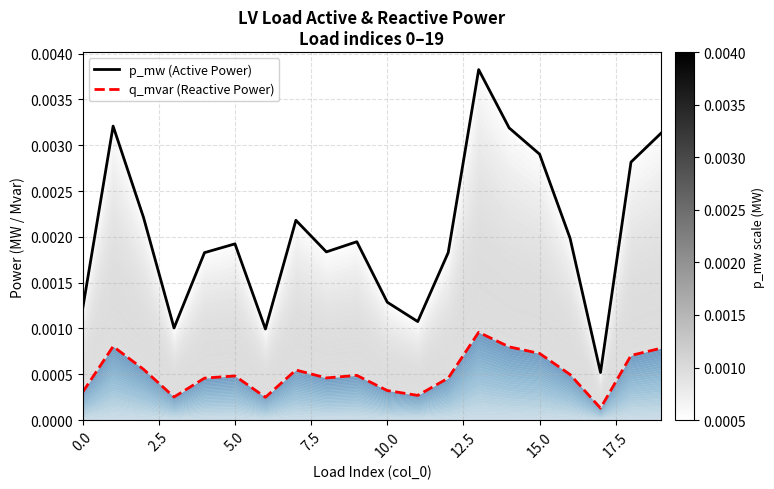

True or false: p_mw (Active Power) has a value of 0.0 at 15.

False